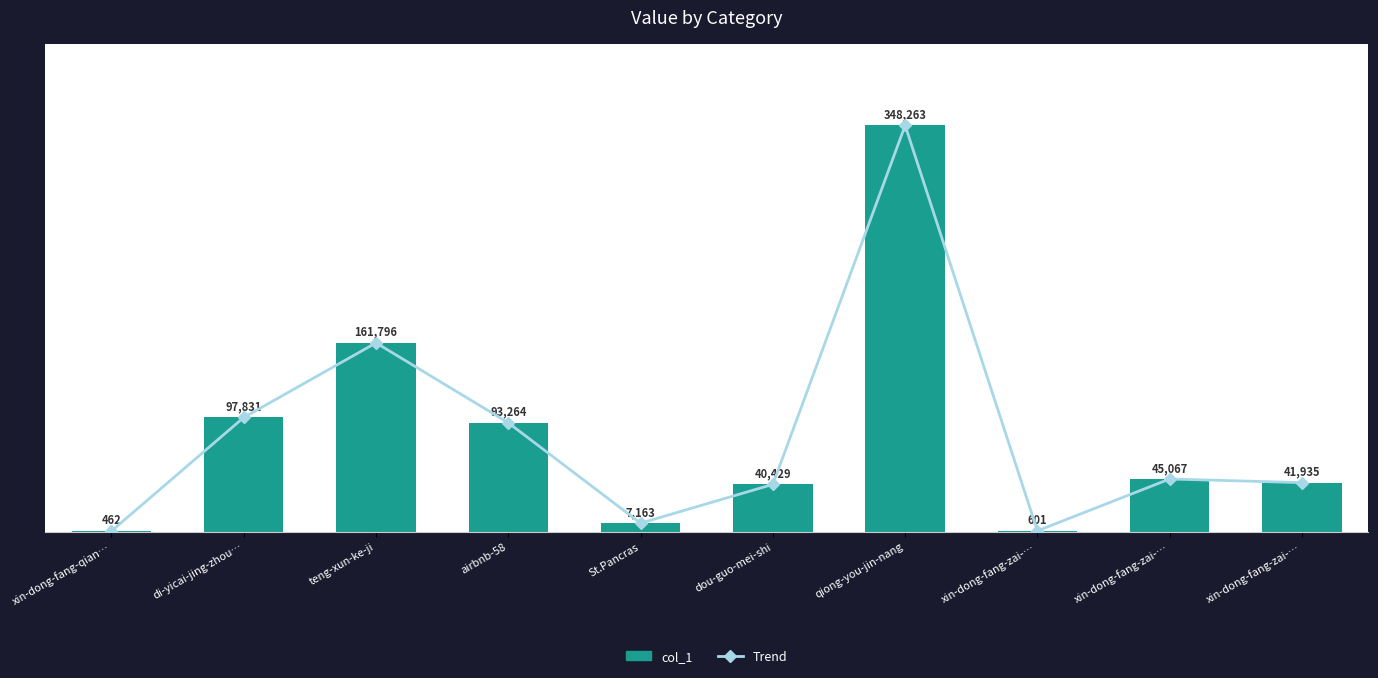

Reading left to right, what are all the values shown in this chart?

Trend: xin-dong-fang-qian…=462	di-yicai-jing-zhou…=97831	teng-xun-ke-ji=161796	airbnb-58=93264	St.Pancras=7163	dou-guo-mei-shi=40429	qiong-you-jin-nang=348263	xin-dong-fang-zai-…=601	xin-dong-fang-zai-…=45067	xin-dong-fang-zai-…=41935
col_1: xin-dong-fang-qian…=462	di-yicai-jing-zhou…=97831	teng-xun-ke-ji=161796	airbnb-58=93264	St.Pancras=7163	dou-guo-mei-shi=40429	qiong-you-jin-nang=348263	xin-dong-fang-zai-…=601	xin-dong-fang-zai-…=45067	xin-dong-fang-zai-…=41935